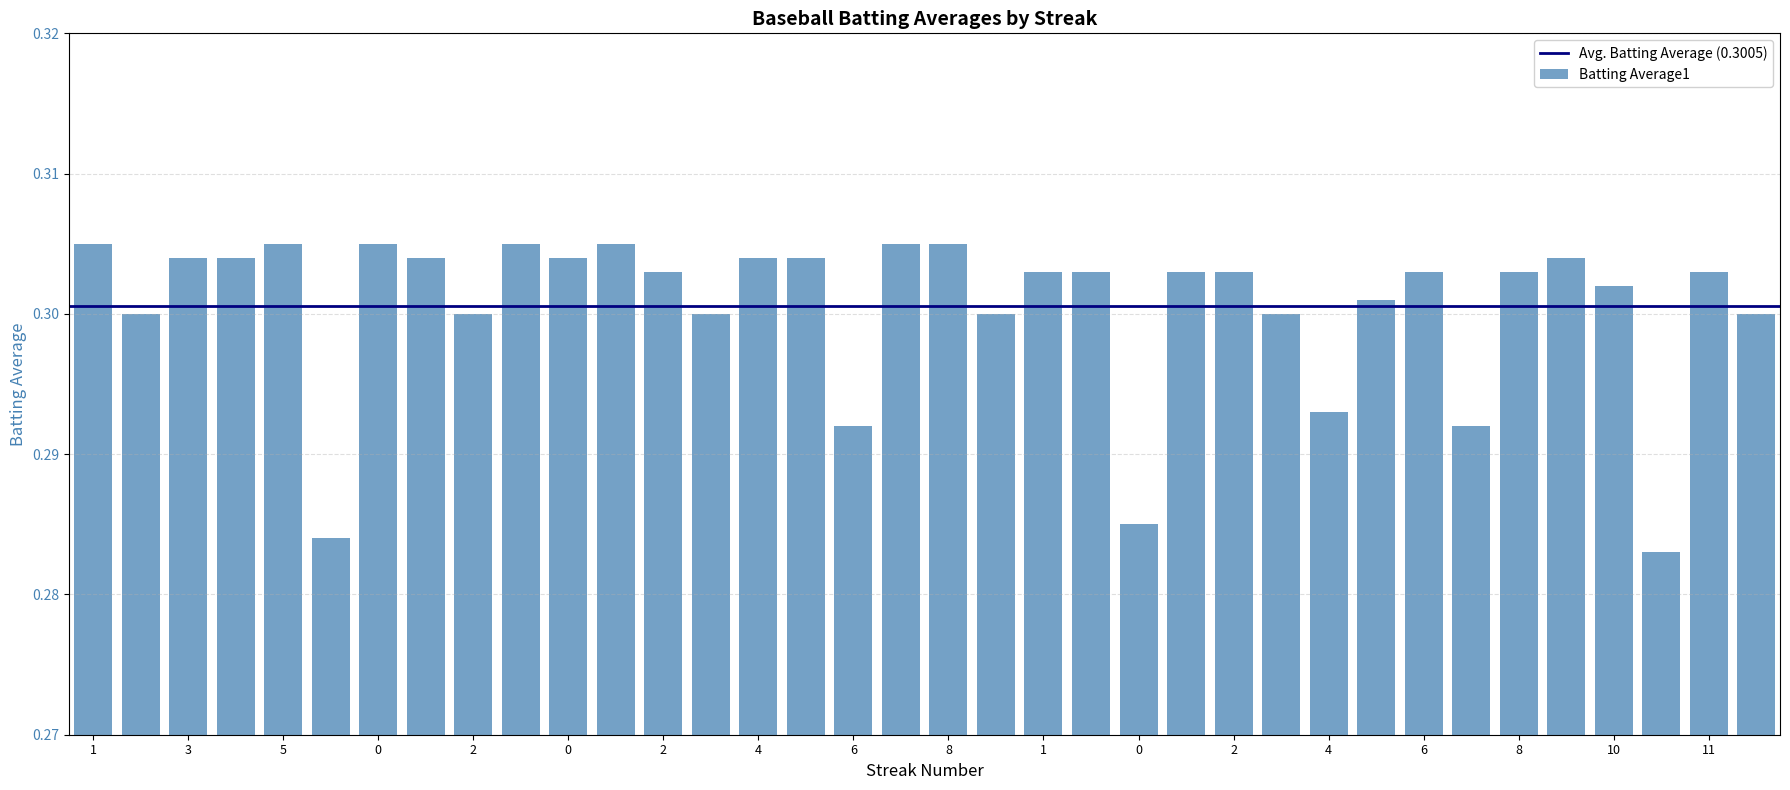

How many values are between 0 and 1?

36